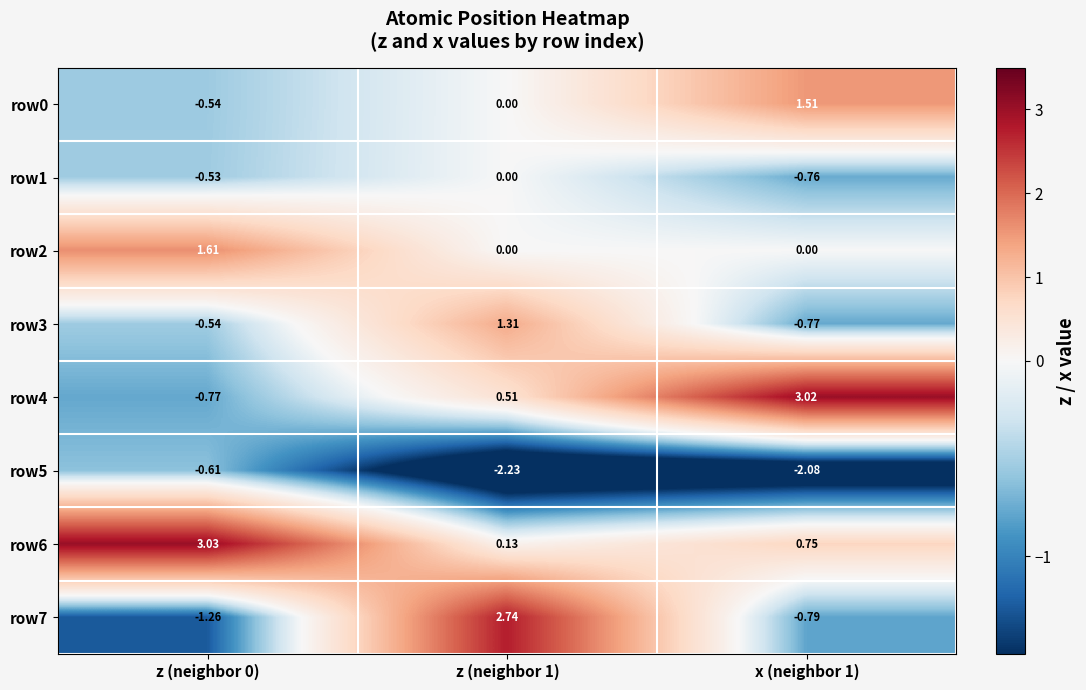

Is the value of row2 at z (neighbor 0) greater than the value of row1 at x (neighbor 1)?

Yes